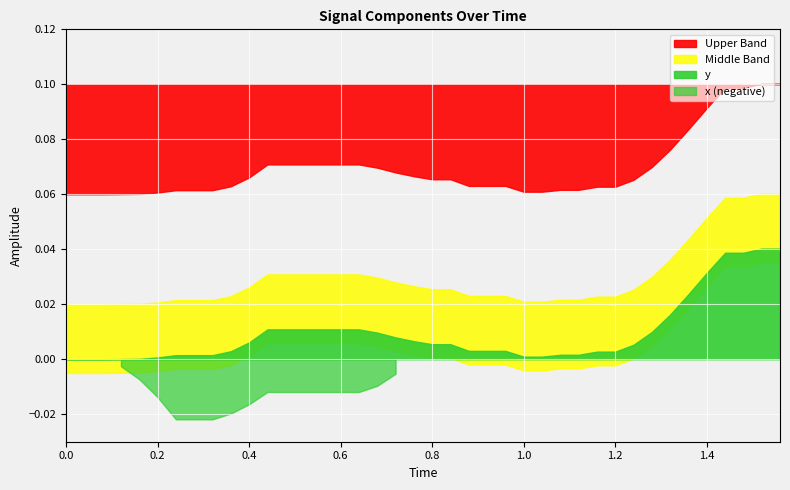

Which series has the largest range (max minus min)?

y